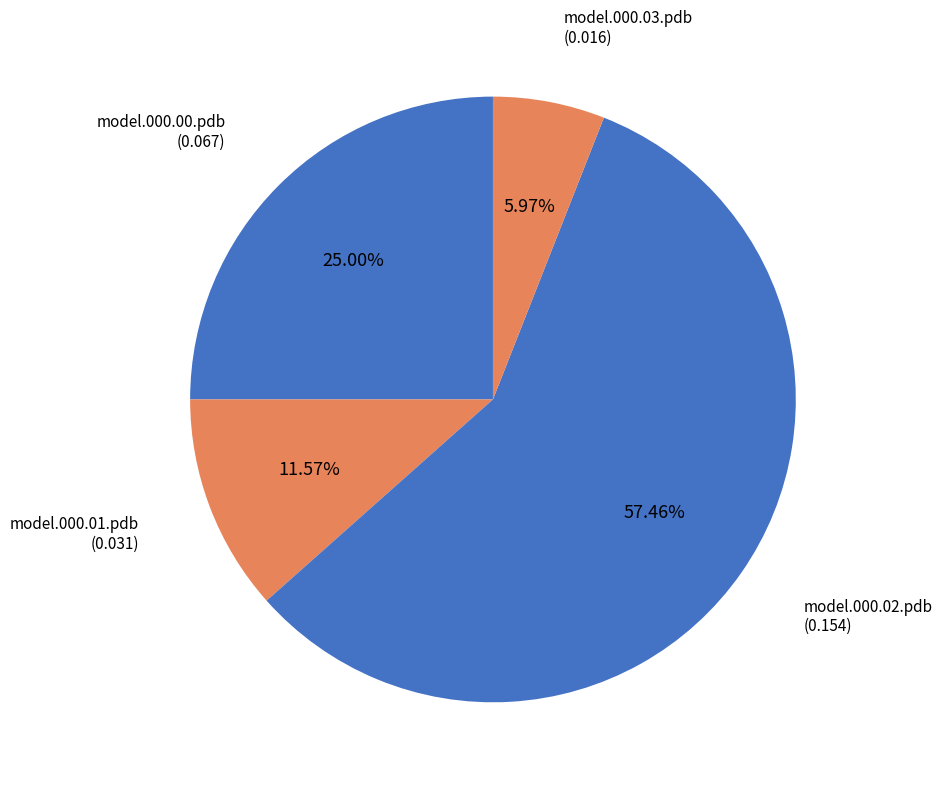

How many slices are in this pie chart?

4